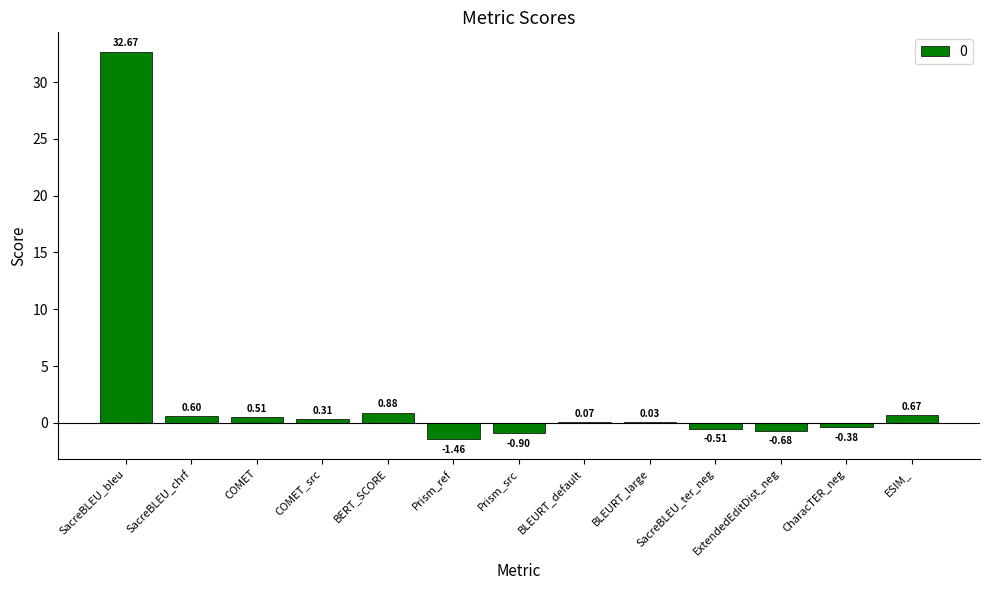

What is the change in value from BERT_SCORE to Prism_src?

-1.8